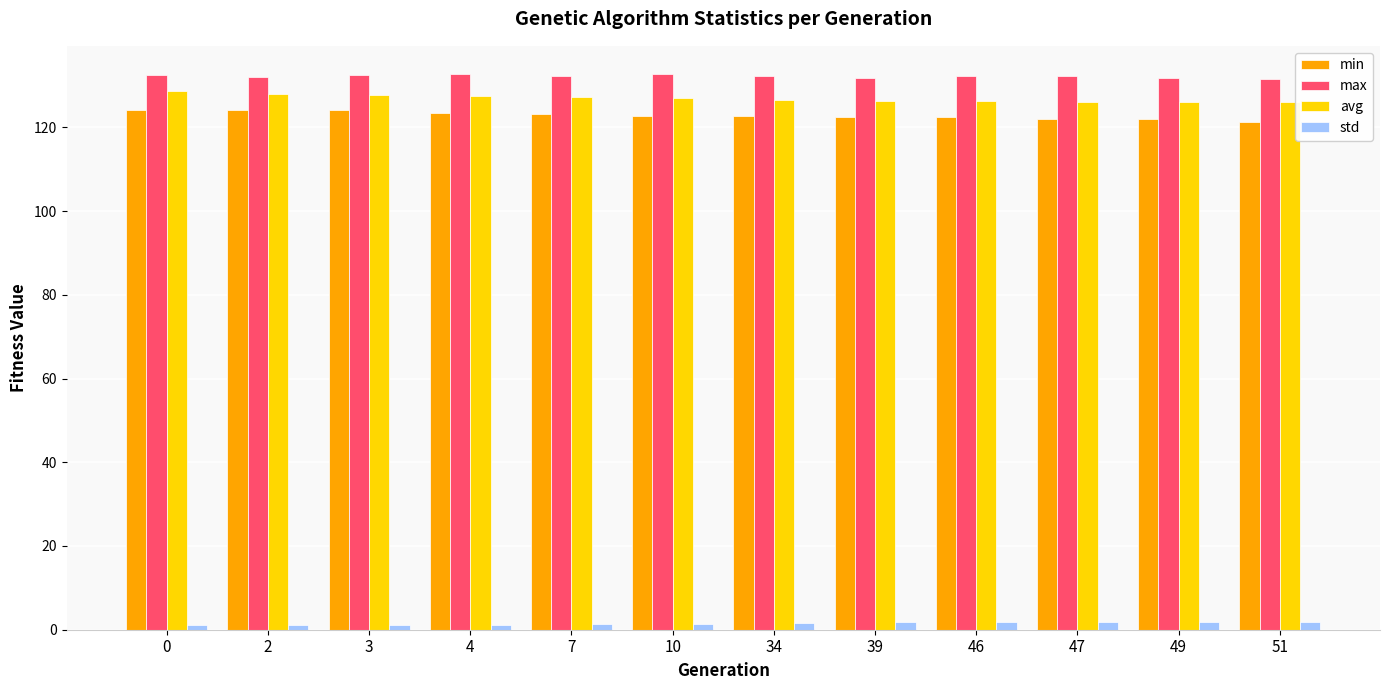

What is the spread (max minus min) of values at 39?

130.0